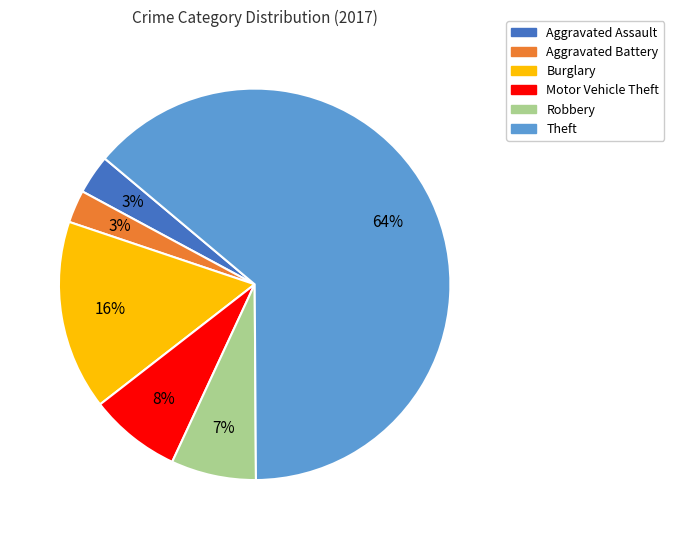

Do Theft and Robbery together represent more than half of the pie?

Yes